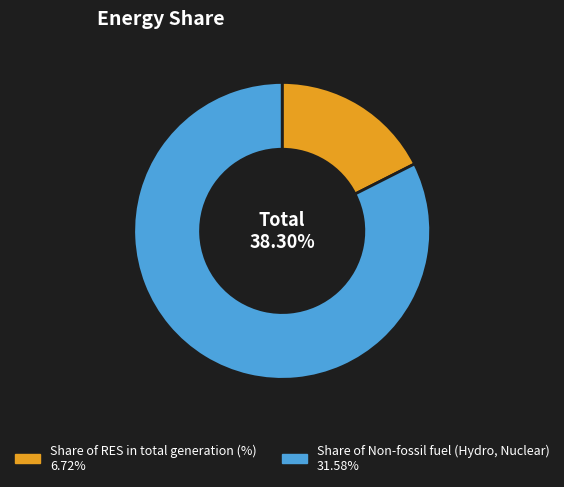

How many segments does this pie chart have?

2